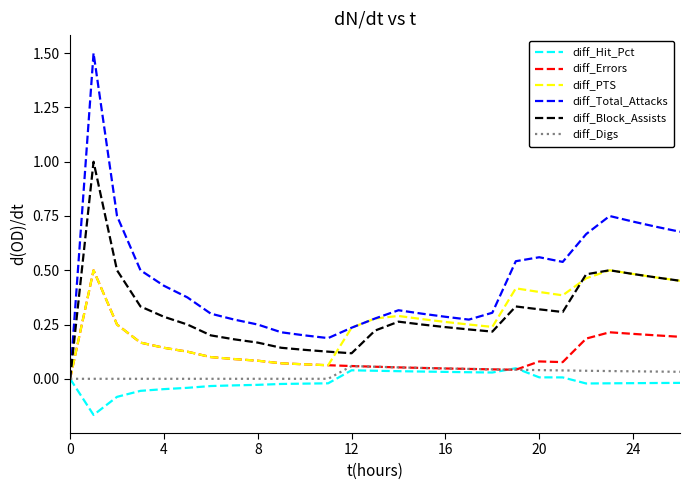

Which series has the largest total across all categories?

diff_Total_Attacks